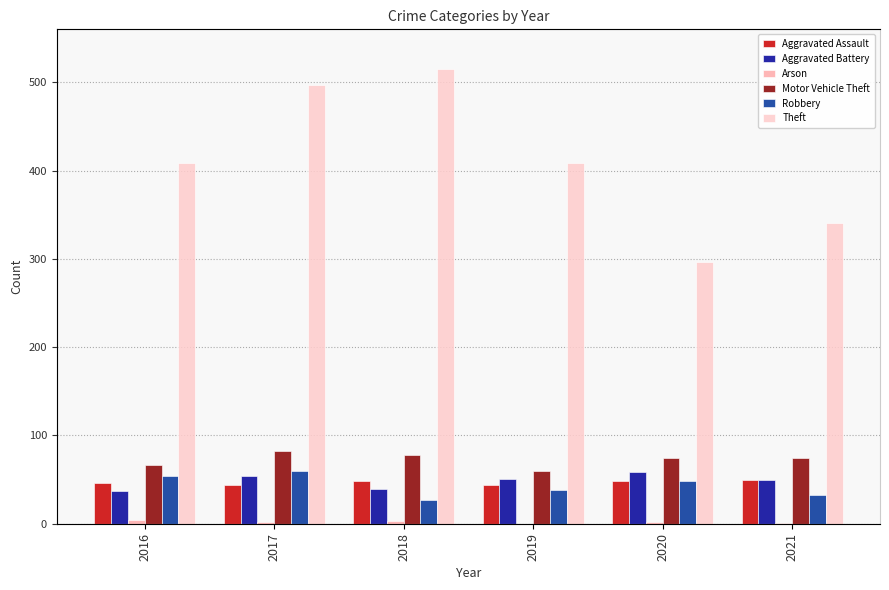

How many bars are there in total?

36